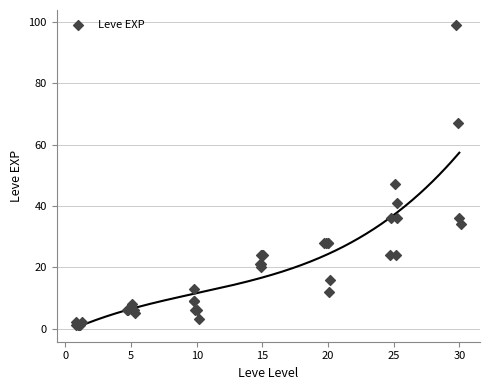

What Y value in the scatter plot is closest to 50?

47